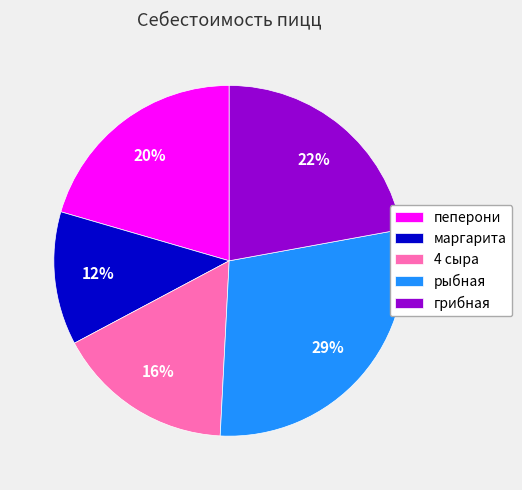

Which slice is the largest?

рыбная